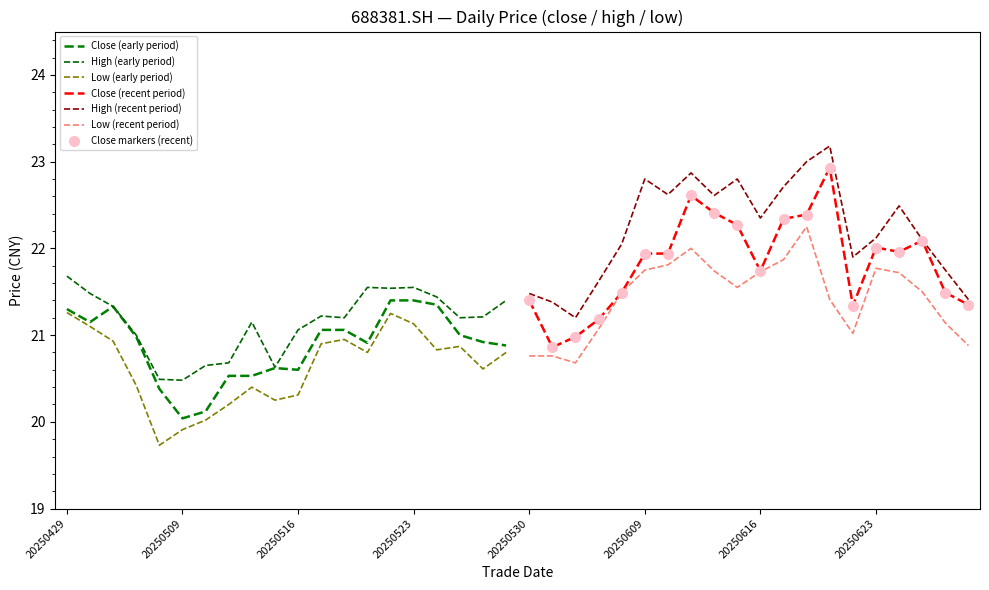

How many data points in low are less than 21?

20